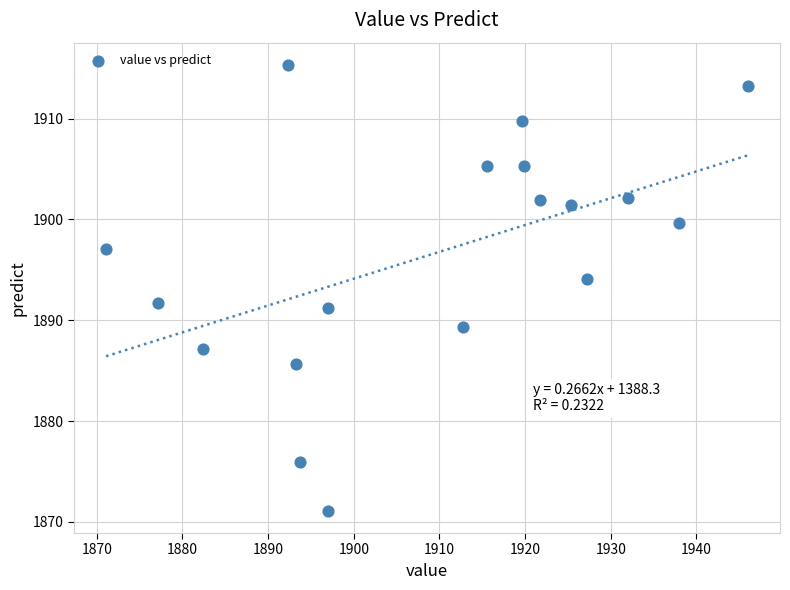

What is the range of Y values (max minus min)?

44.2